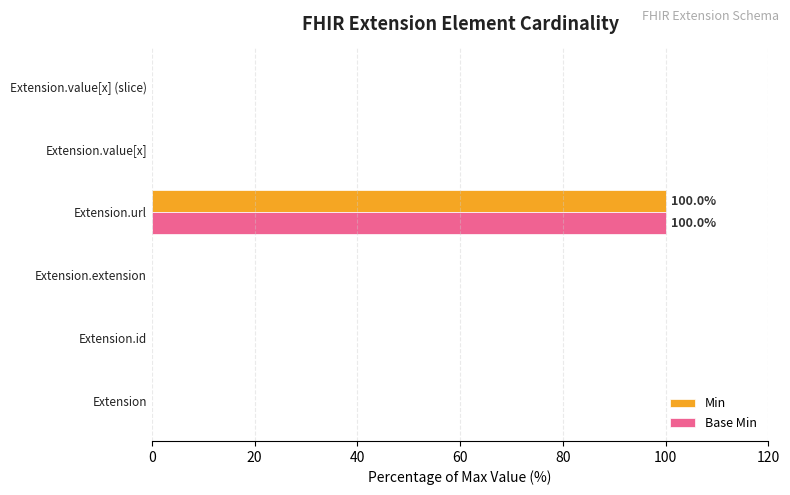

What is the maximum value shown in the chart?

100